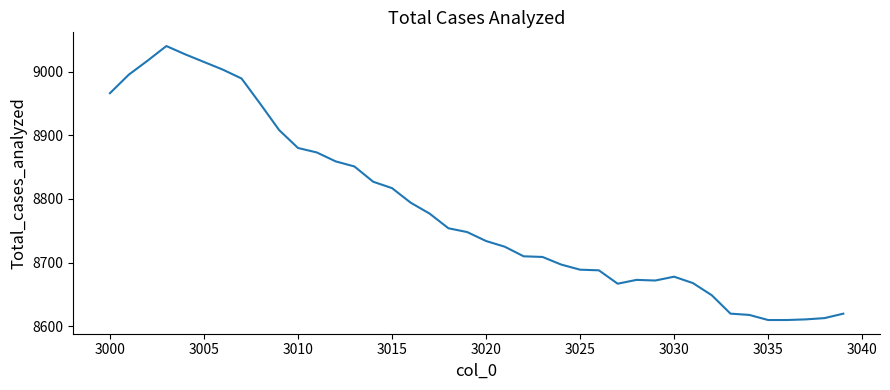

What is the difference between the maximum and minimum values?

430